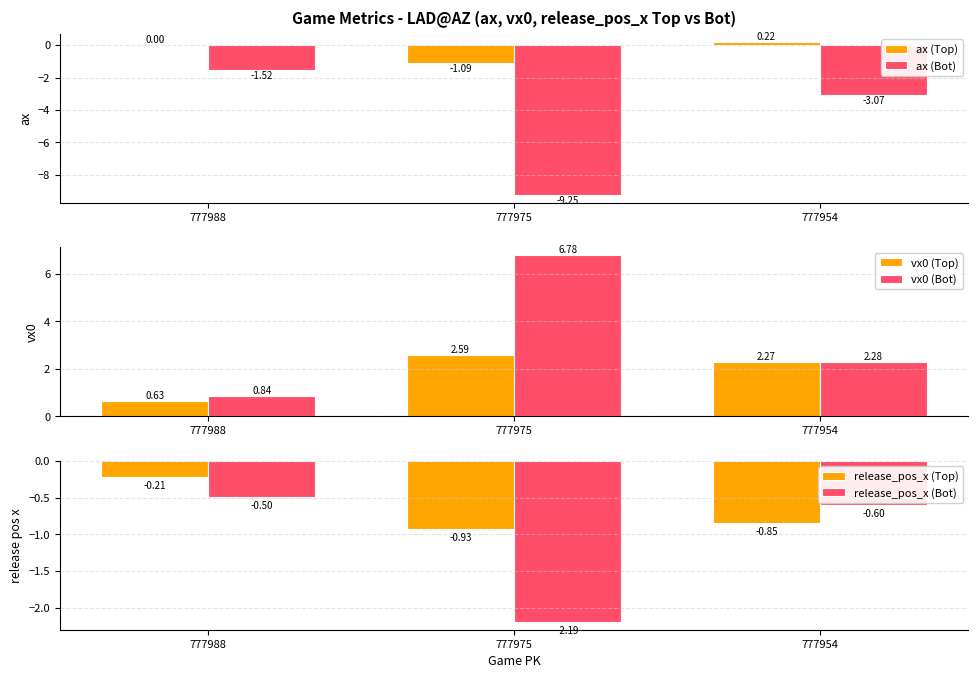

How many data points does each series have?

3